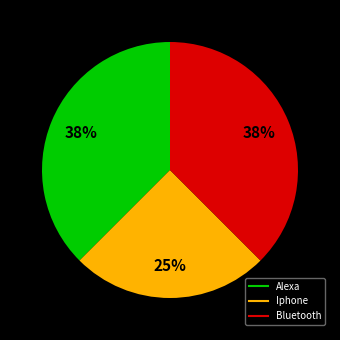

To the nearest percent, what is the combined percentage of Alexa and Bluetooth?

75%